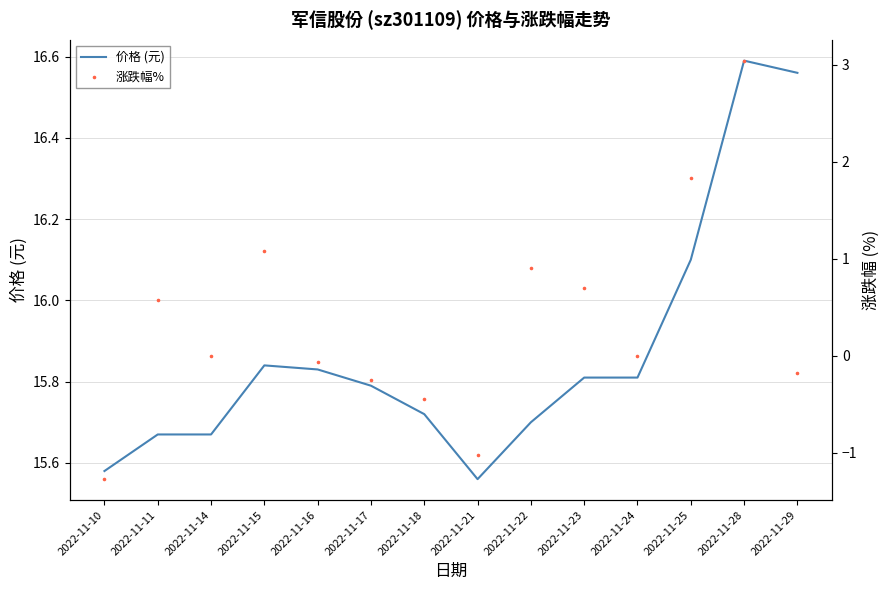

Which series has the largest total across all categories?

价格 (元)